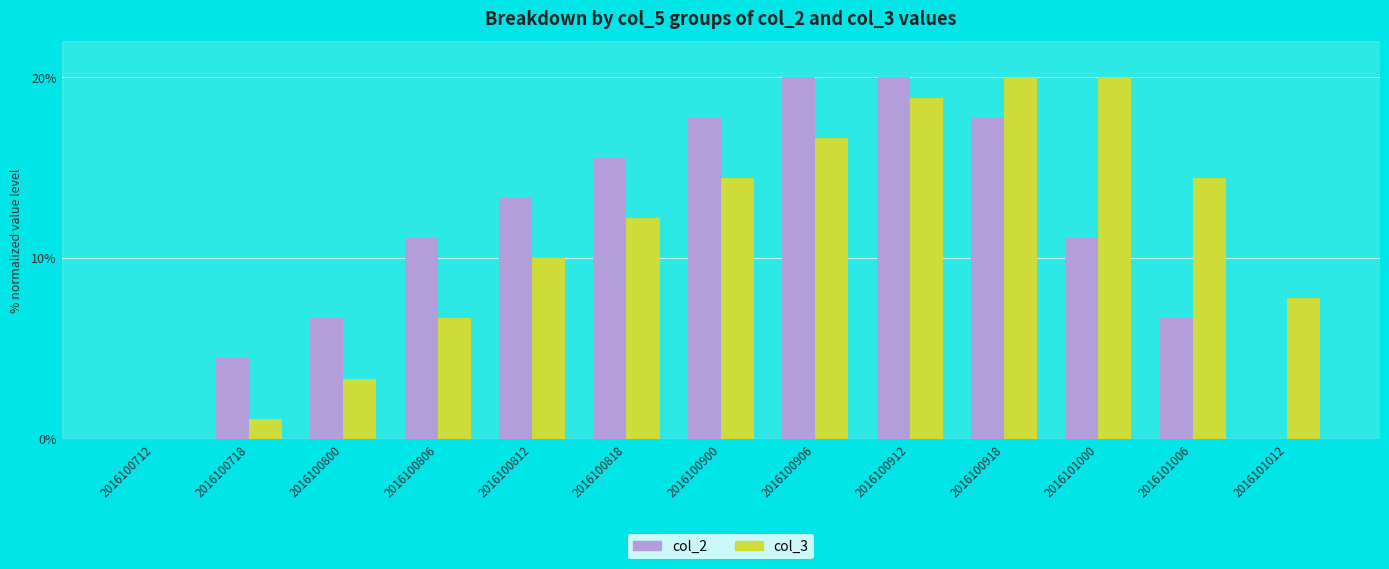

How many groups of bars are there?

13